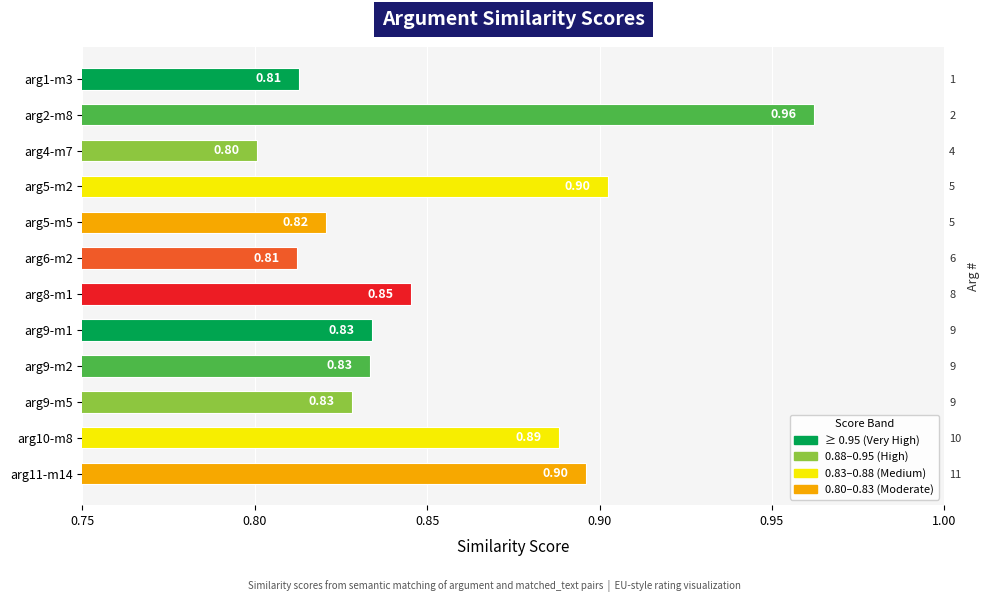

What position from the left is arg9-m1?

8